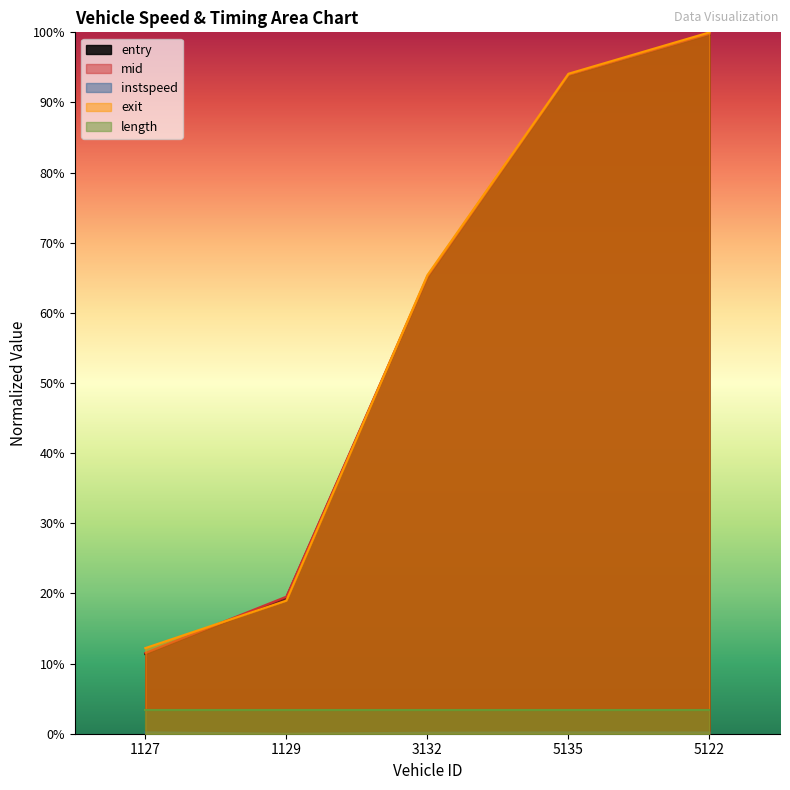

True or false: instspeed and mid cross at least once.

False